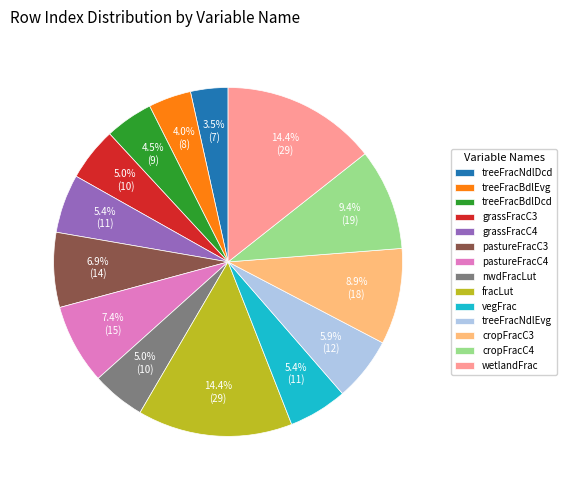

What percentage is the pastureFracC4 slice, to the nearest percent?

7%